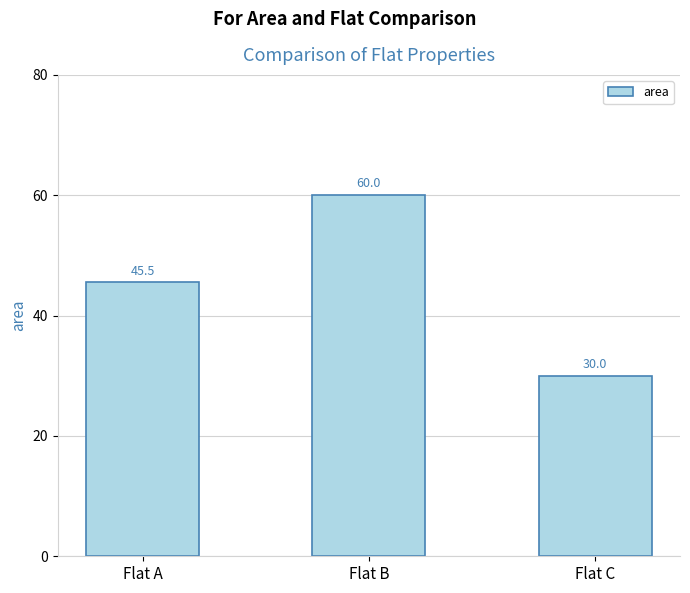

Between Flat A and Flat C, which is larger?

Flat A